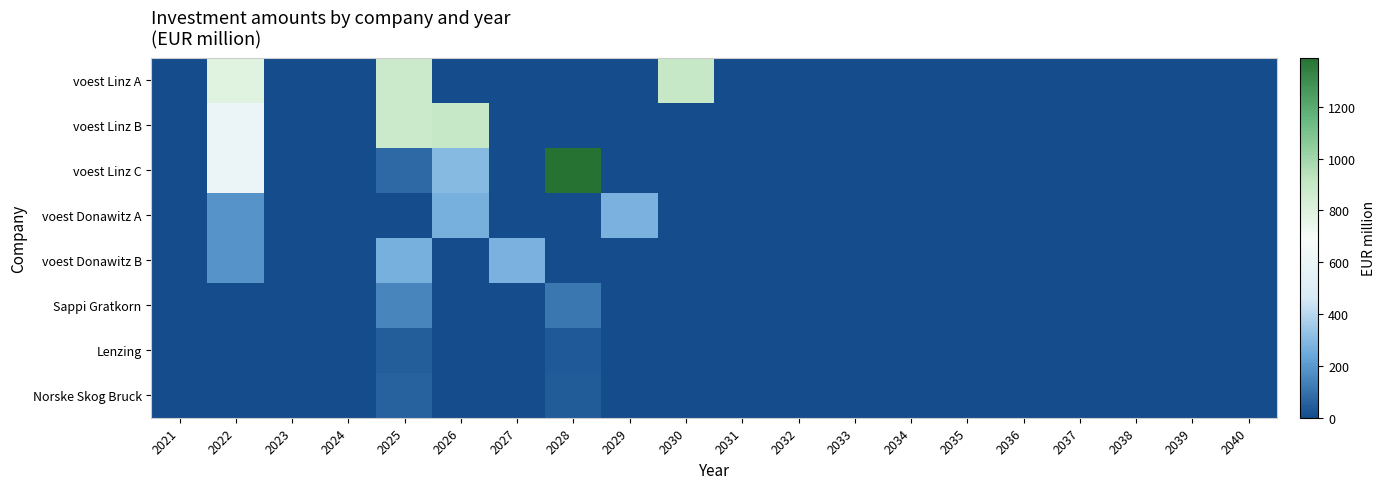

At which category is the sum across all series the highest?

2022